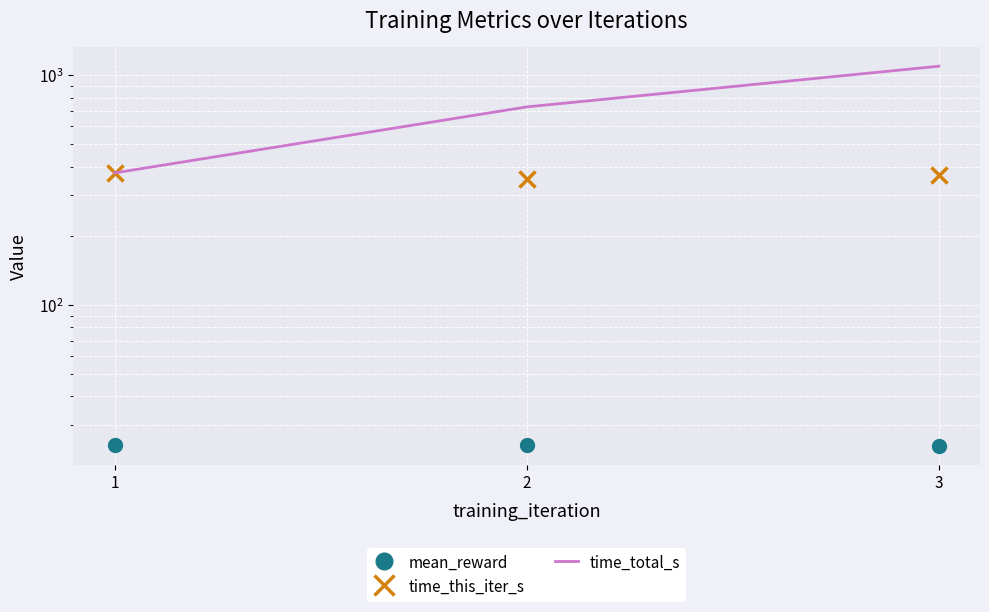

Which category has the lowest value across all series?

3